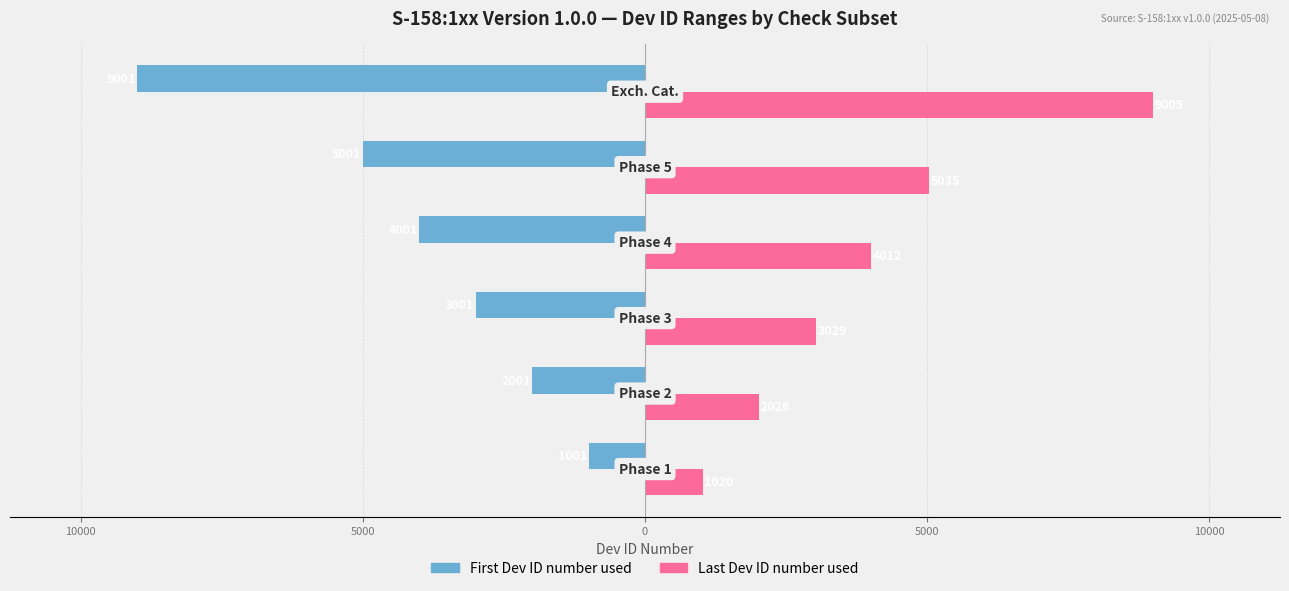

What are all the series names shown in the legend?

First Dev ID number used, Last Dev ID number used